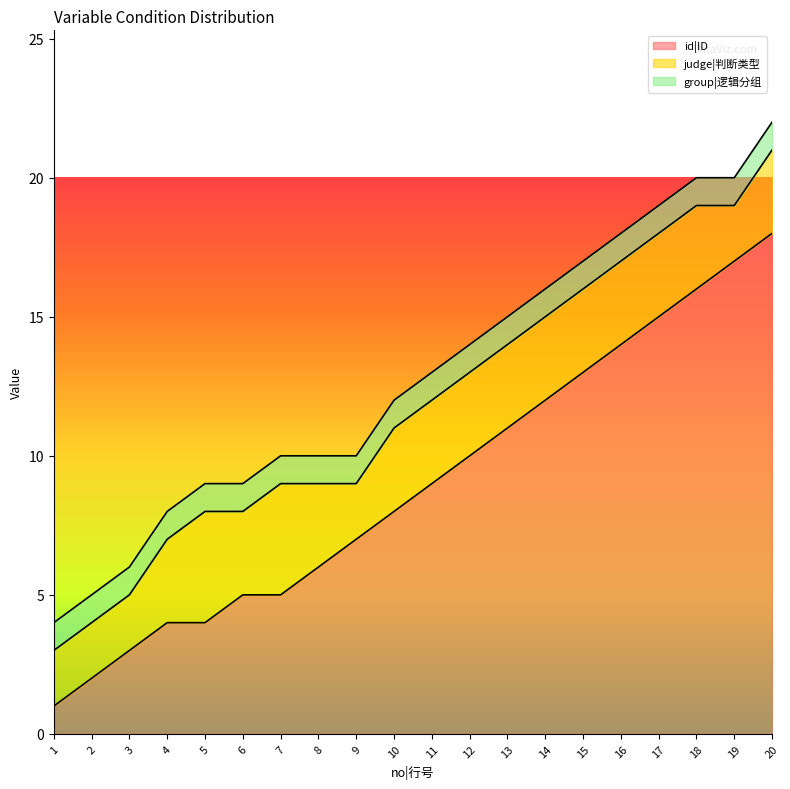

At which label does id|ID first exceed 9?

12